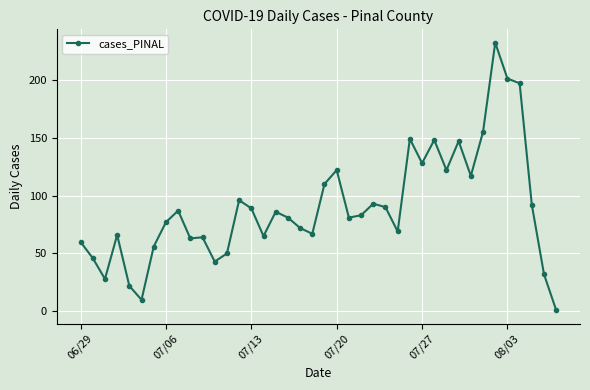

What is the greatest value displayed?

232